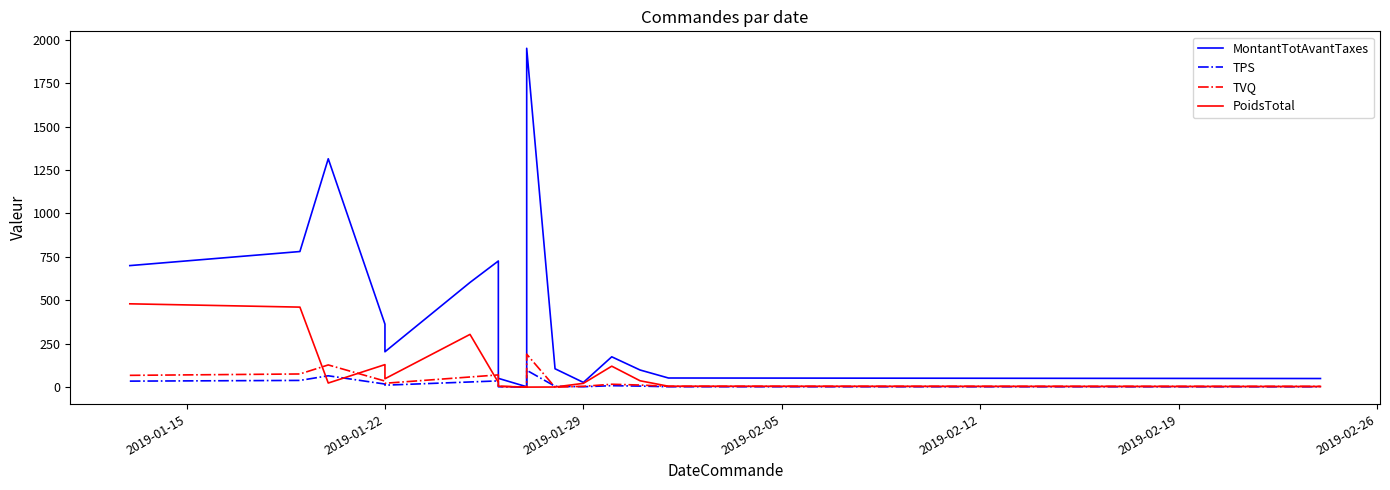

Reading left to right, transcribe all the data shown in this chart.

MontantTotAvantTaxes: 700.0	781.0	1315.0	363.0	204.0	603.0	726.5	51.0	2.6	20.9	74.2	1951.0	106.2	27.6	175.0	99.0	53.0	50.0
TPS: 35.0	39.0	65.8	18.1	11.7	30.1	36.3	2.5	0.3	1.3	4.0	97.5	5.3	2.6	8.8	6.4	2.6	2.5
TVQ: 68.2	76.2	128.2	35.4	22.7	58.8	70.8	5.0	0.7	2.5	0.0	190.2	0.0	5.1	17.1	12.5	5.2	4.9
PoidsTotal: 480.0	461.0	24.0	130.0	48.7	304.0	27.3	5.8	0.2	1.2	4.3	0.6	1.1	22.2	121.0	37.0	5.6	4.0